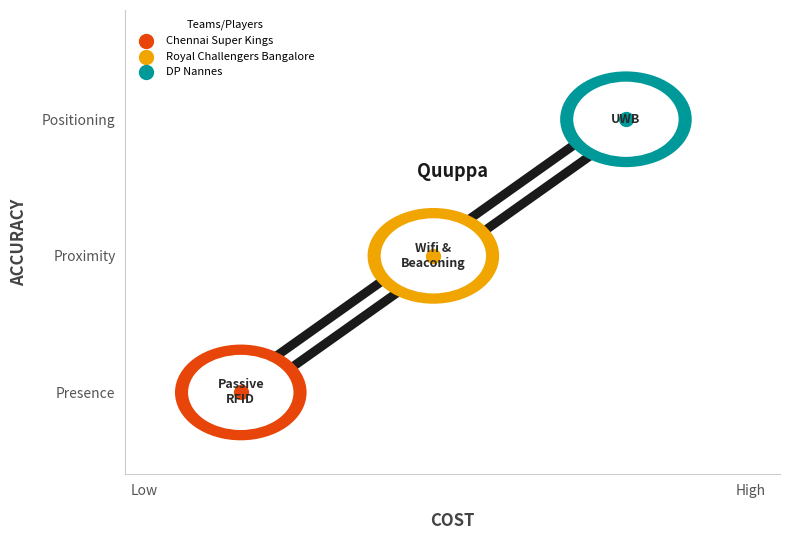

What are all the series names shown in the legend?

Chennai Super Kings, Royal Challengers Bangalore, DP Nannes